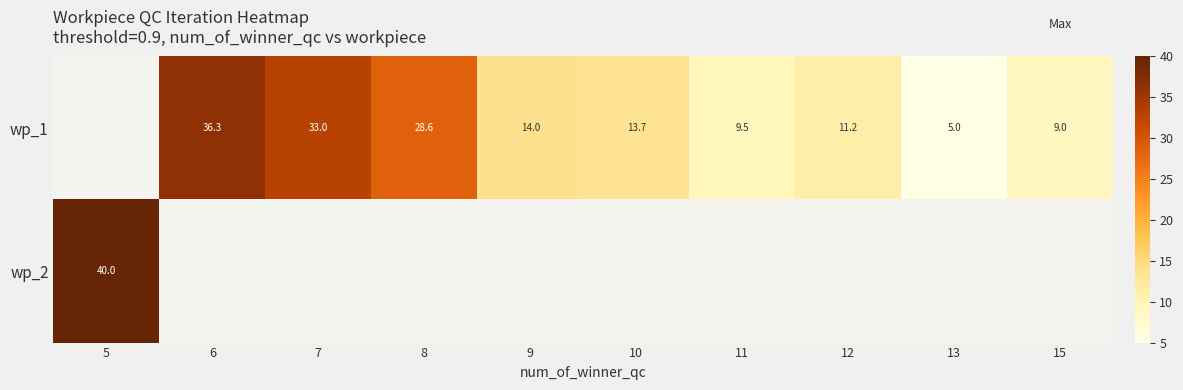

Between 11 and 12, which series saw the biggest shift?

wp_1